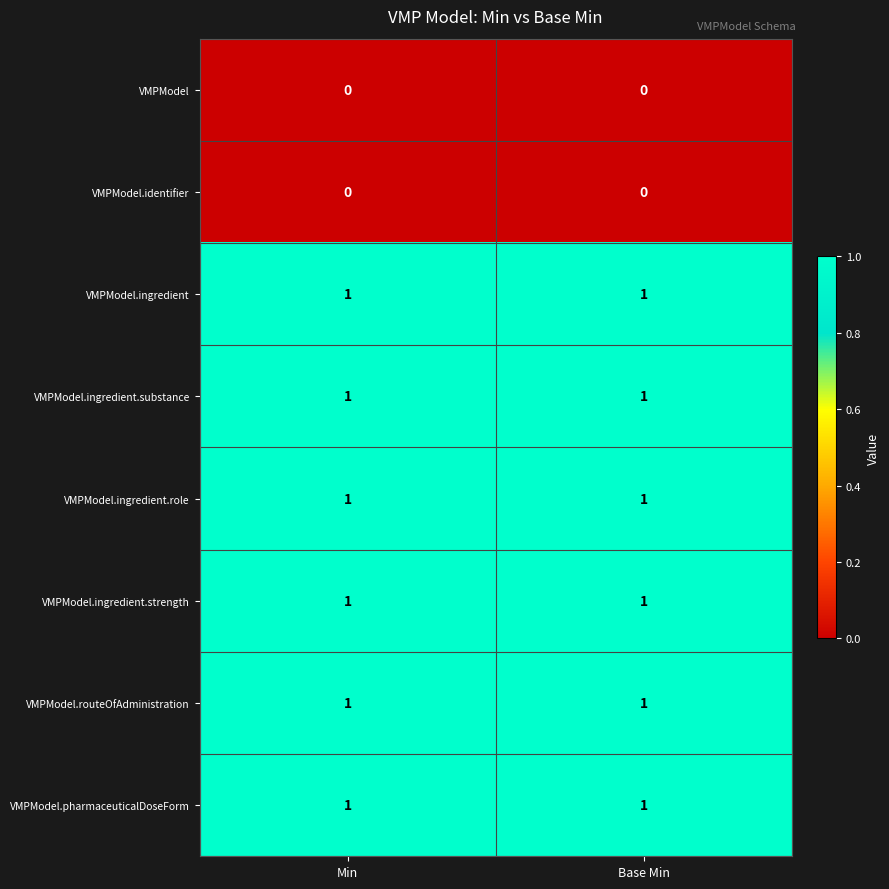

Reading left to right, transcribe all the data shown in this chart.

VMPModel: 0	0
VMPModel.identifier: 0	0
VMPModel.ingredient: 1	1
VMPModel.ingredient.substance: 1	1
VMPModel.ingredient.role: 1	1
VMPModel.ingredient.strength: 1	1
VMPModel.routeOfAdministration: 1	1
VMPModel.pharmaceuticalDoseForm: 1	1